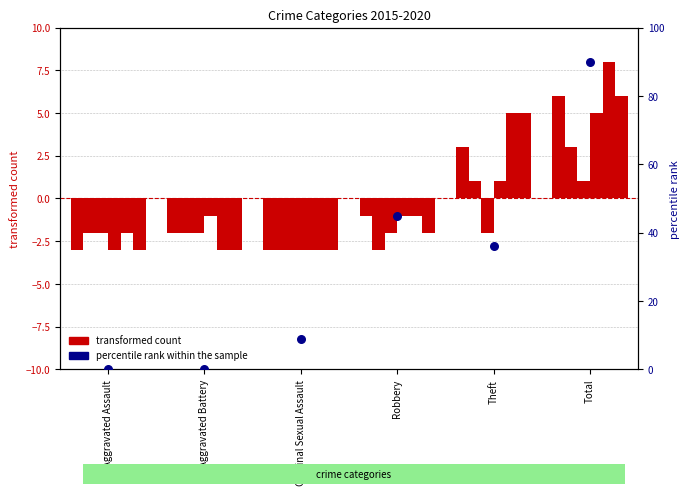

What is the total value across all series at Theft?

13